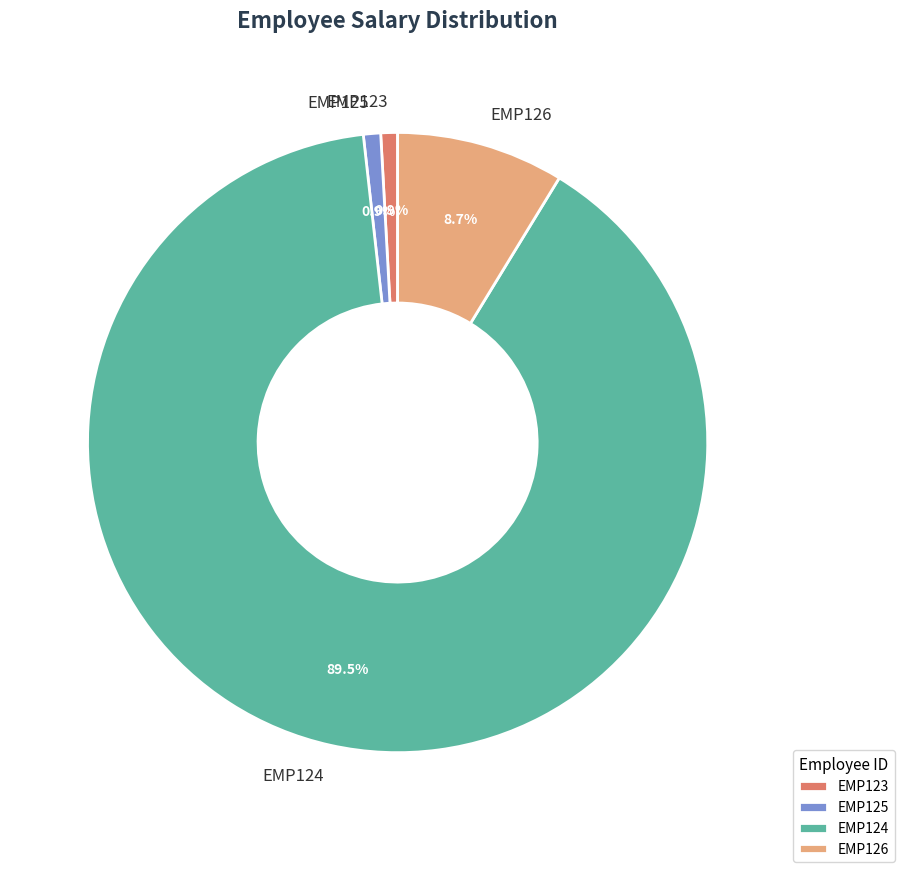

Approximately how many times larger is the value at EMP126 compared to EMP123?

10.0